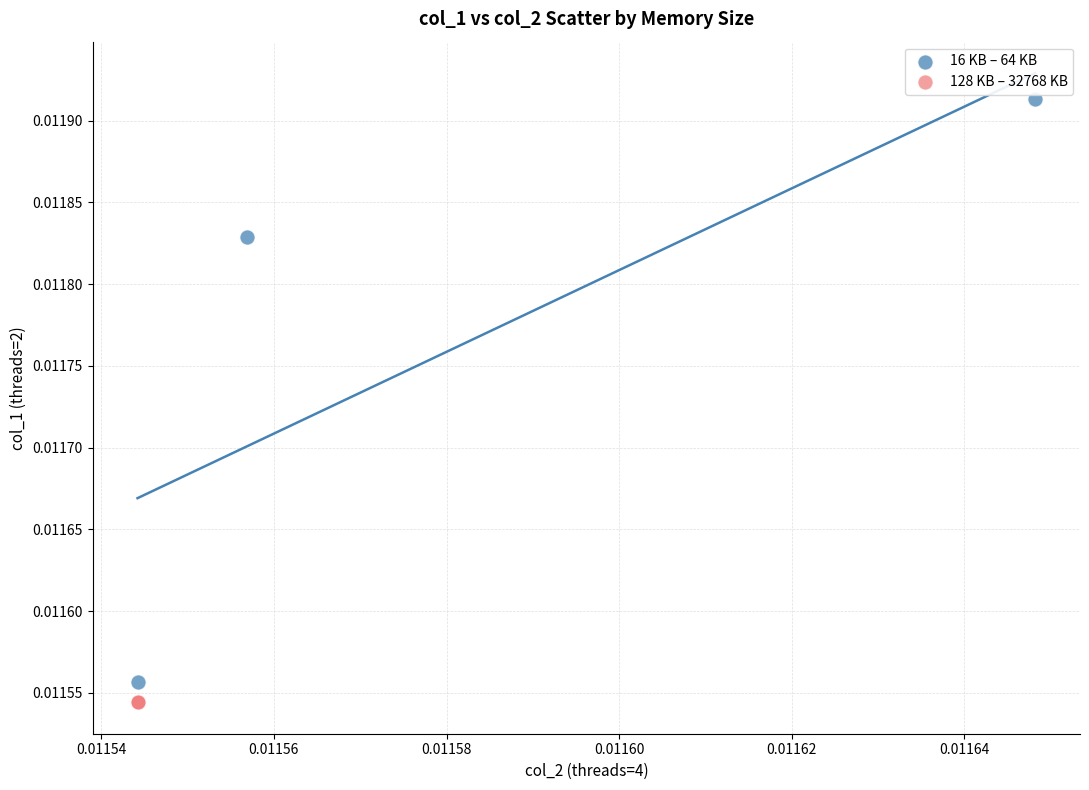

Which series reaches the maximum Y coordinate?

16 KB – 64 KB